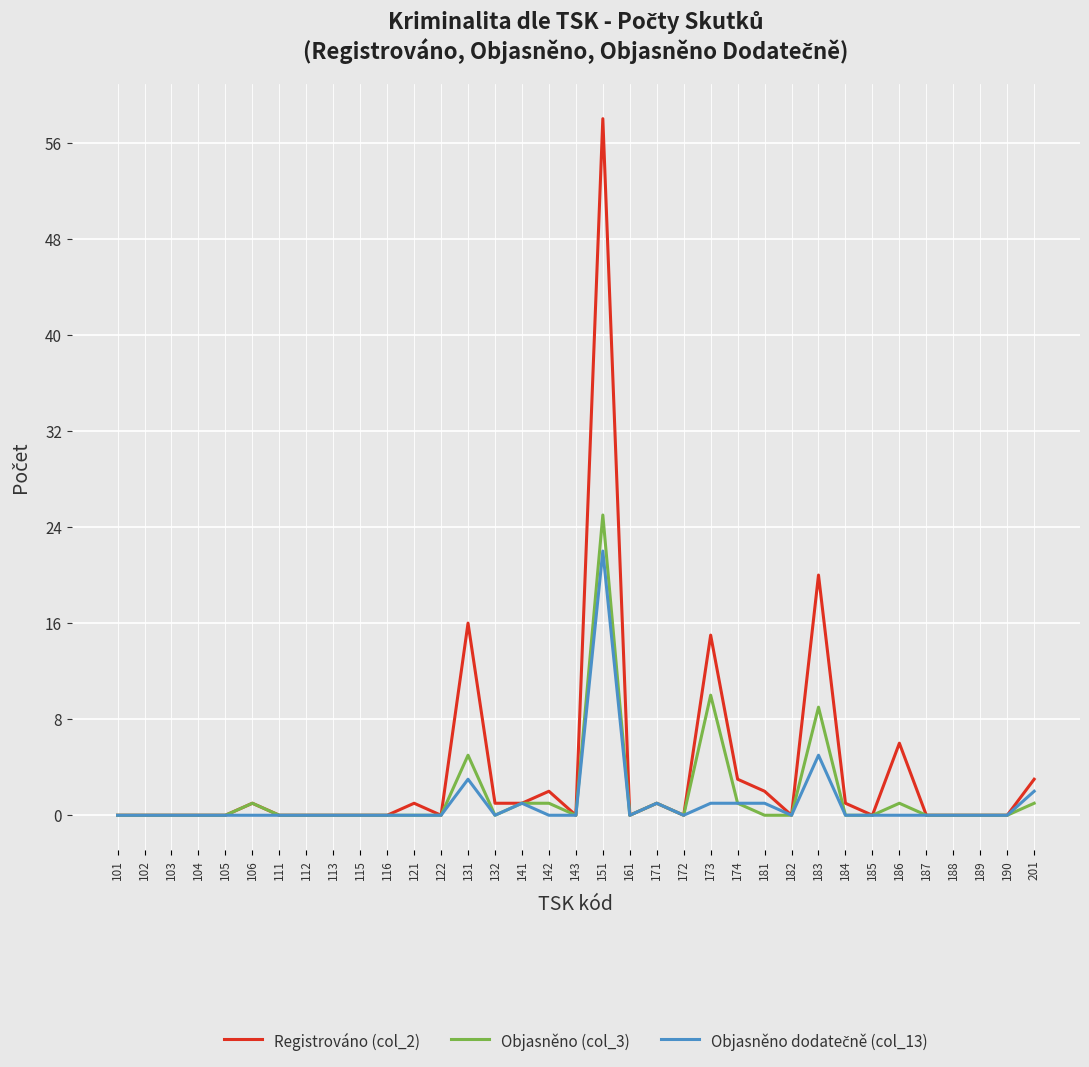

At which category is the sum across all series the highest?

151